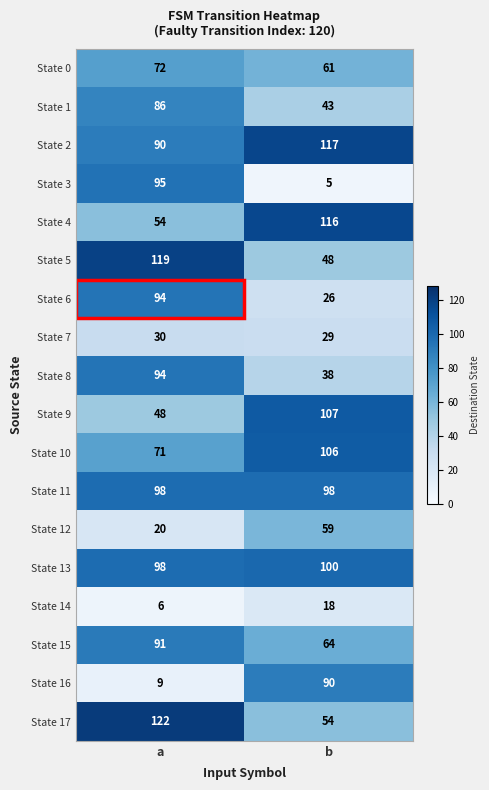

What is the sum of all State 9 values?

155